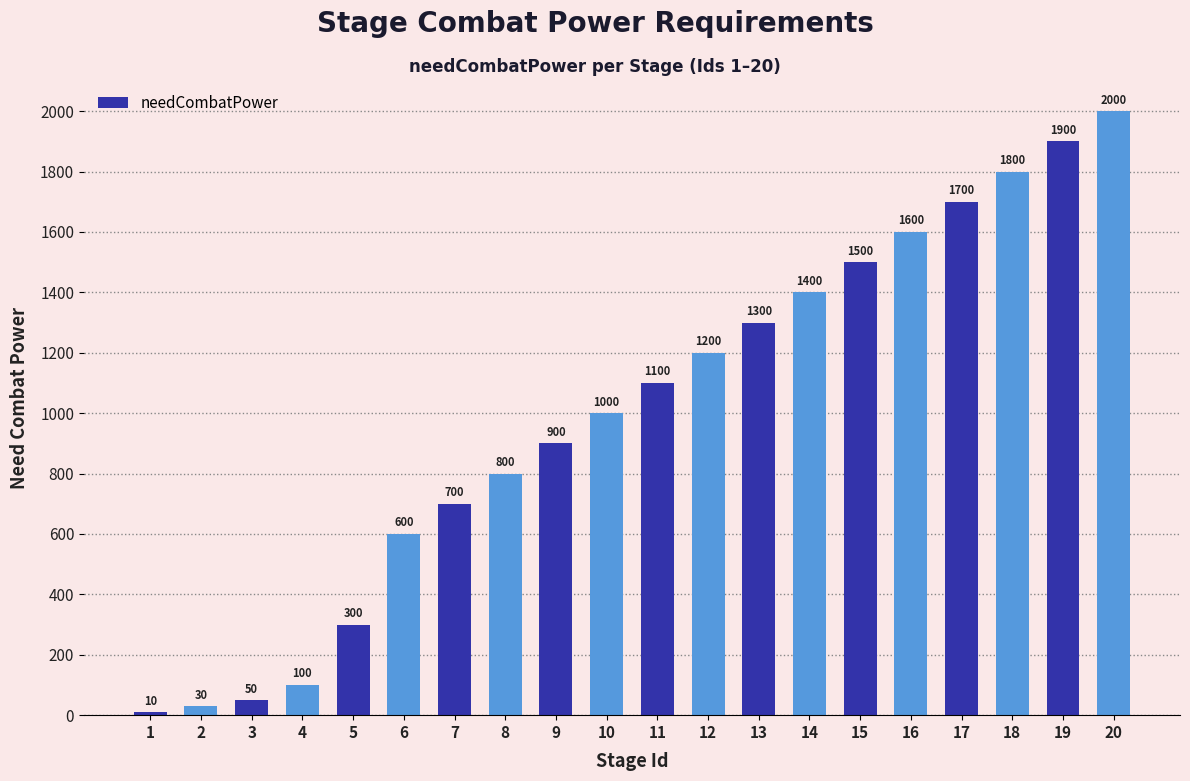

Reading left to right, extract all data points from this chart.

10	30	50	100	300	600	700	800	900	1000	1100	1200	1300	1400	1500	1600	1700	1800	1900	2000